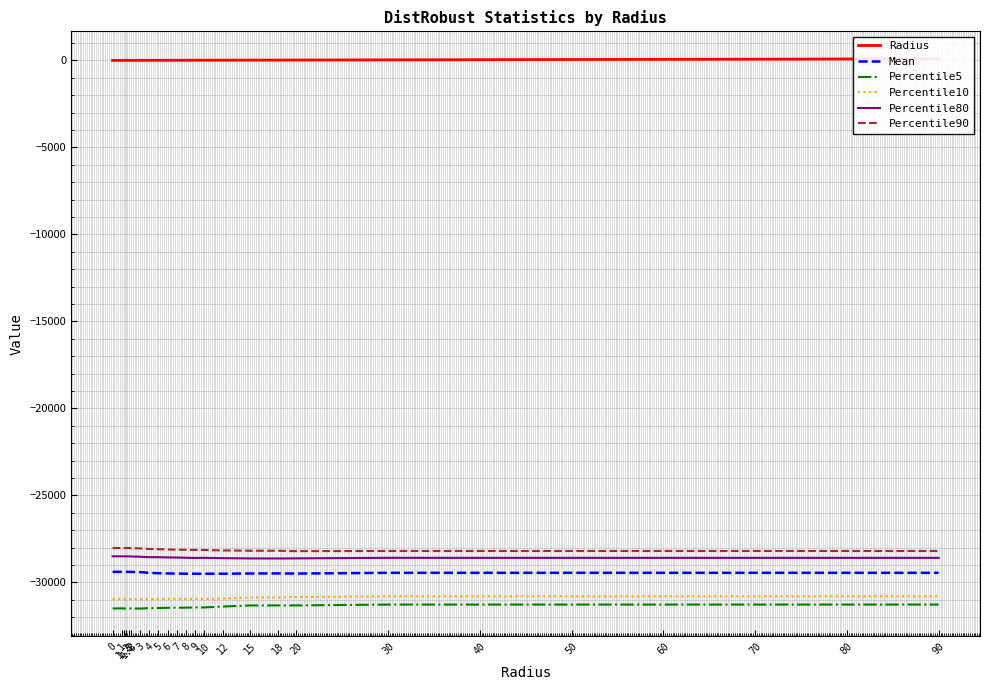

What is the sum of all Percentile5 values?

-785062.9